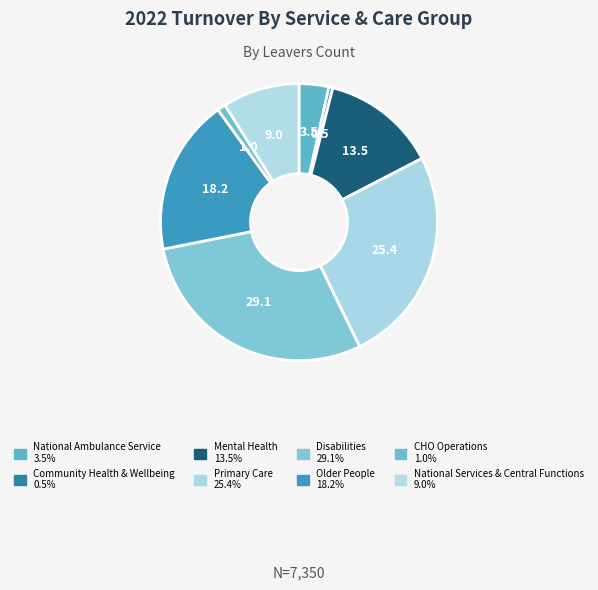

Does any single category account for the majority?

No